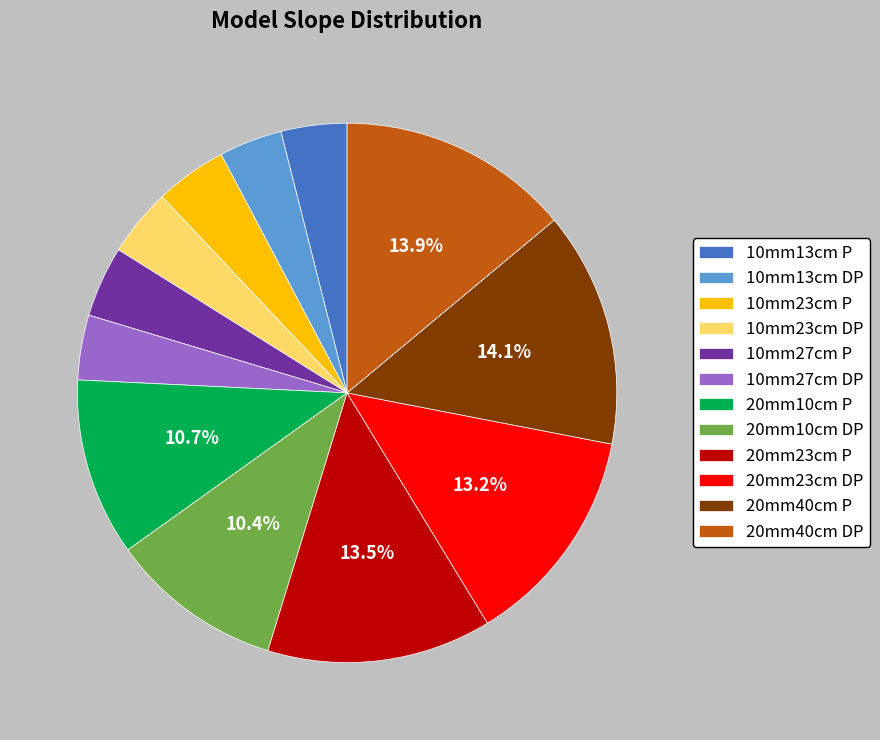

What is the ratio of the value at 20mm40cm DP to the value at 20mm10cm P?

1.3